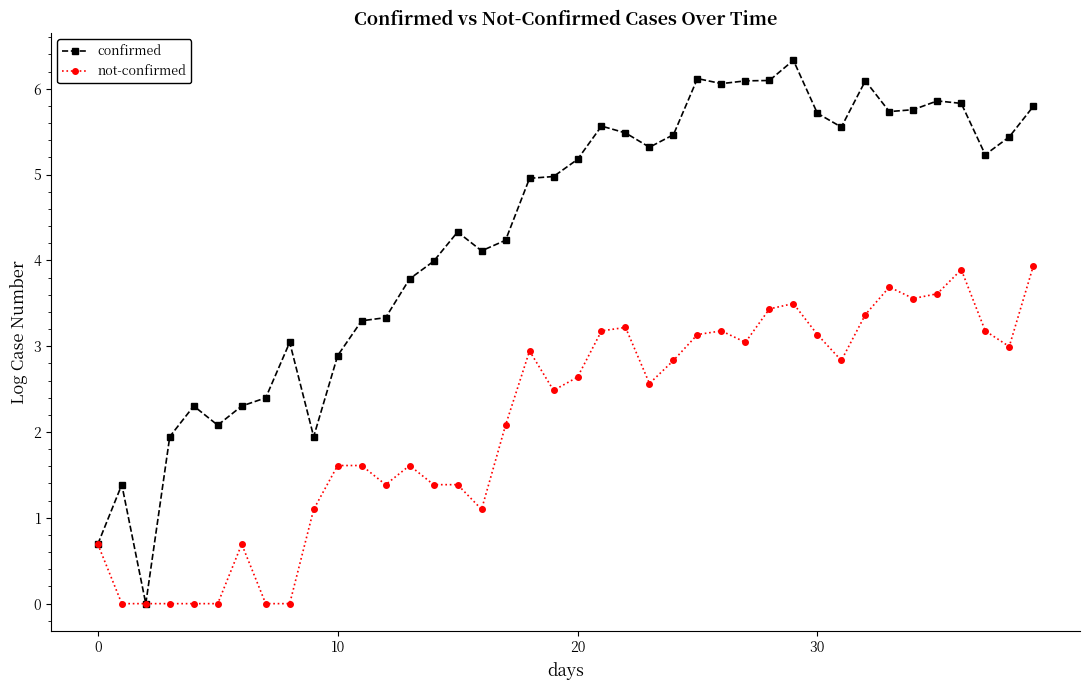

True or false: not-confirmed has more than 2 interior local peaks.

True